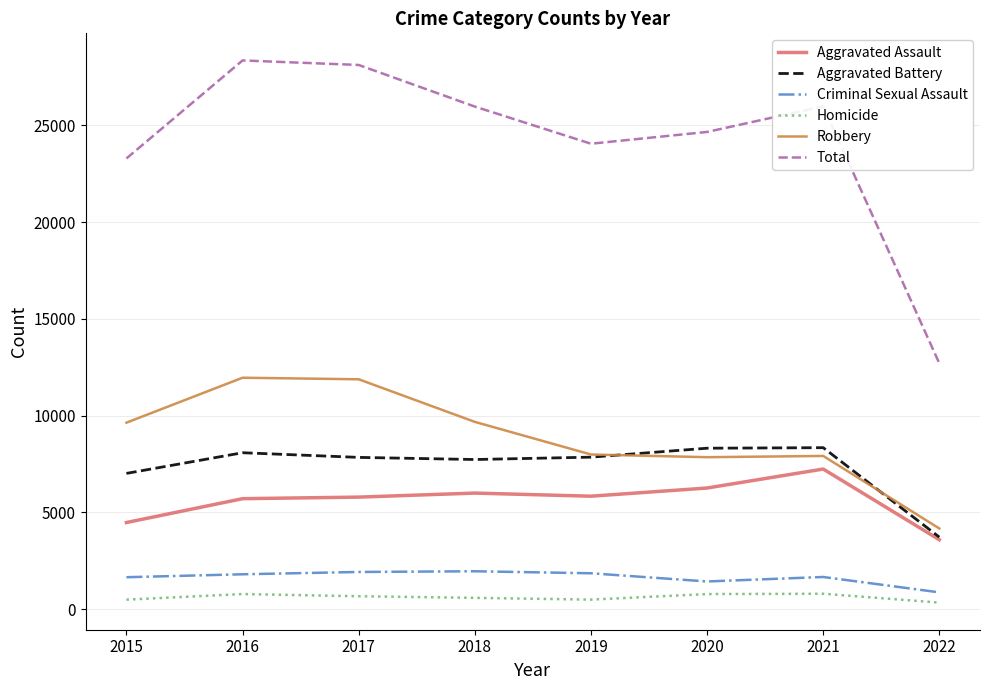

What value does the Aggravated Assault series have at 2015?

4480